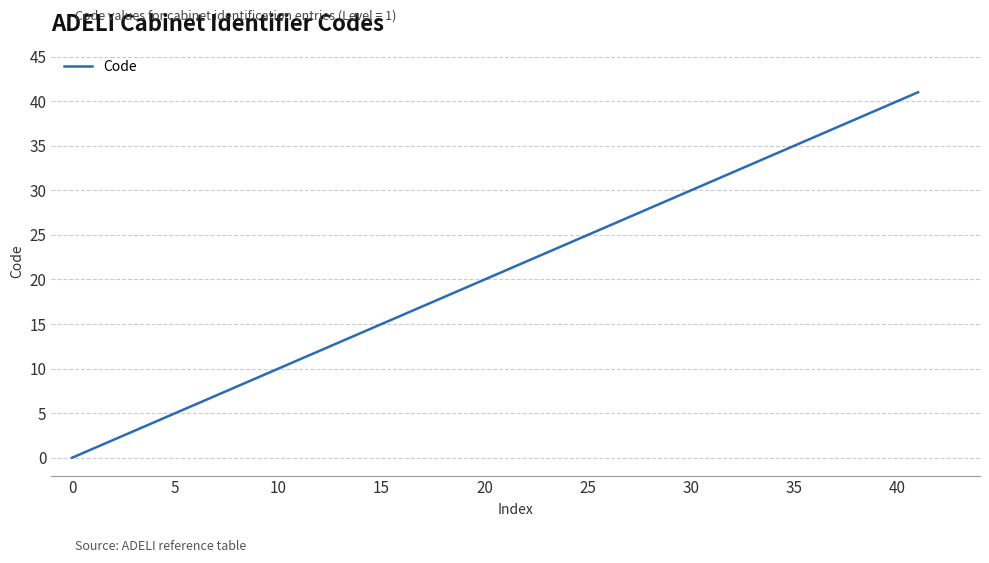

How many lines are shown in the chart?

1